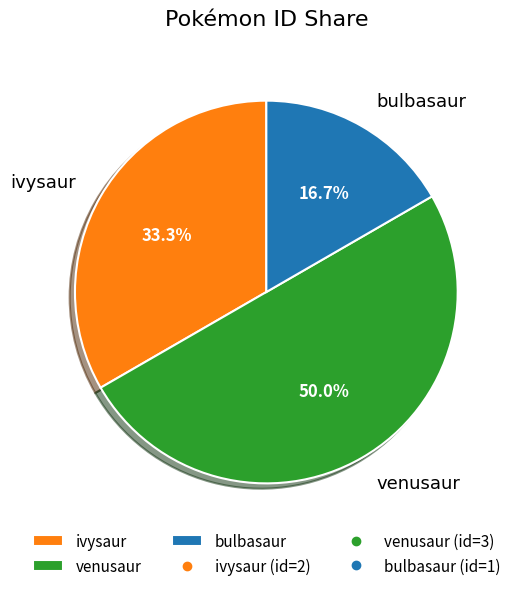

Is ivysaur the majority of the pie?

No